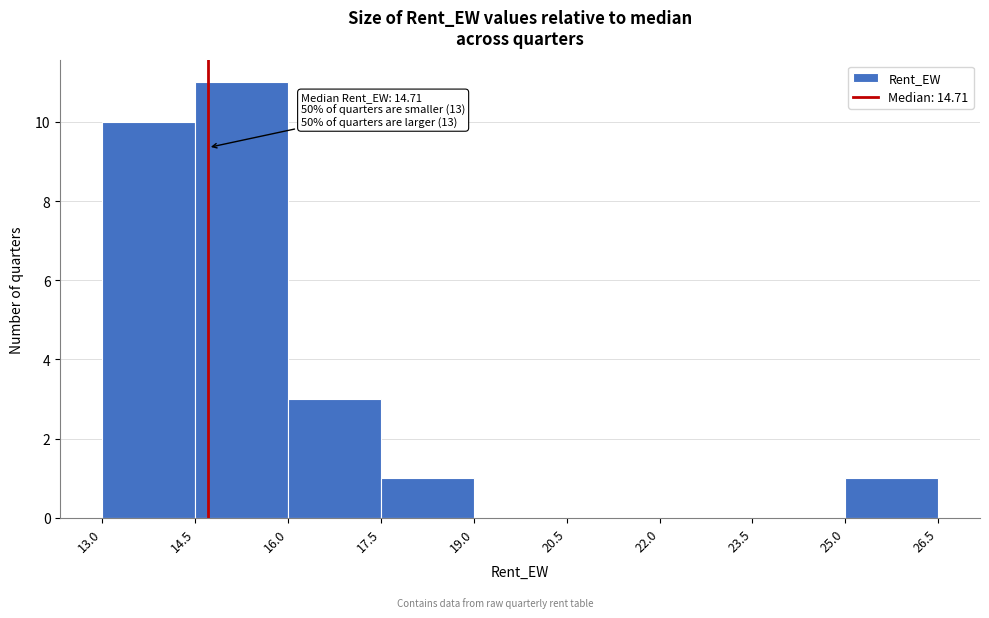

Which range on the x-axis has the tallest bar?

14.5 to 16.0